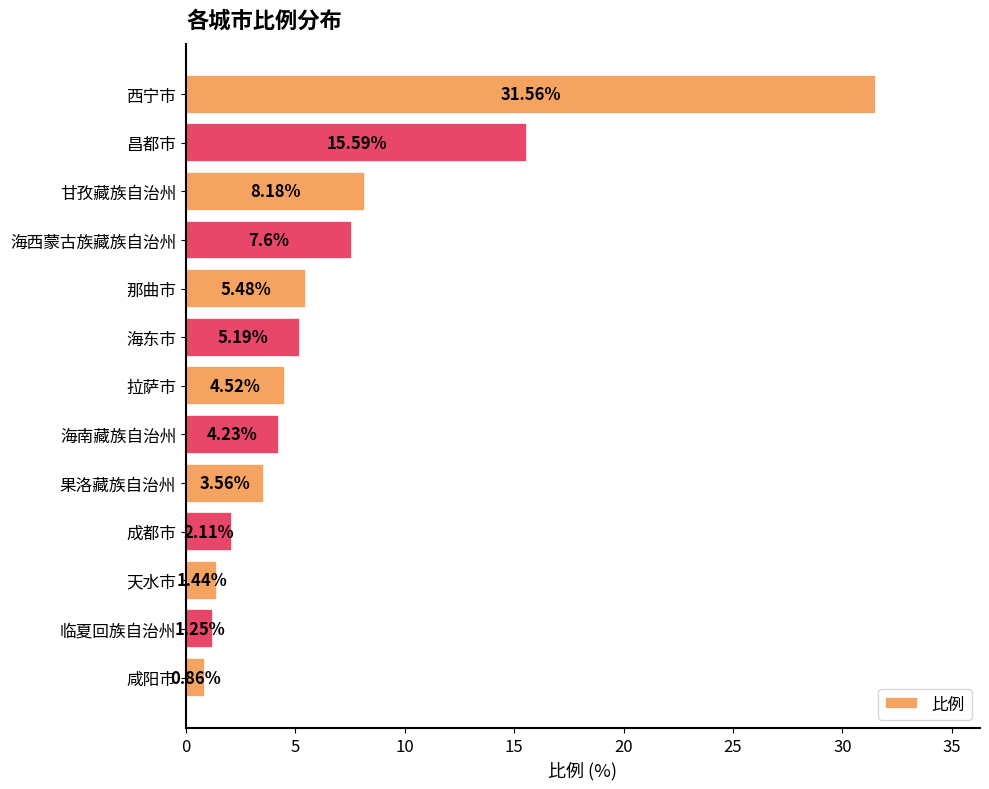

How many bars are there in total?

13